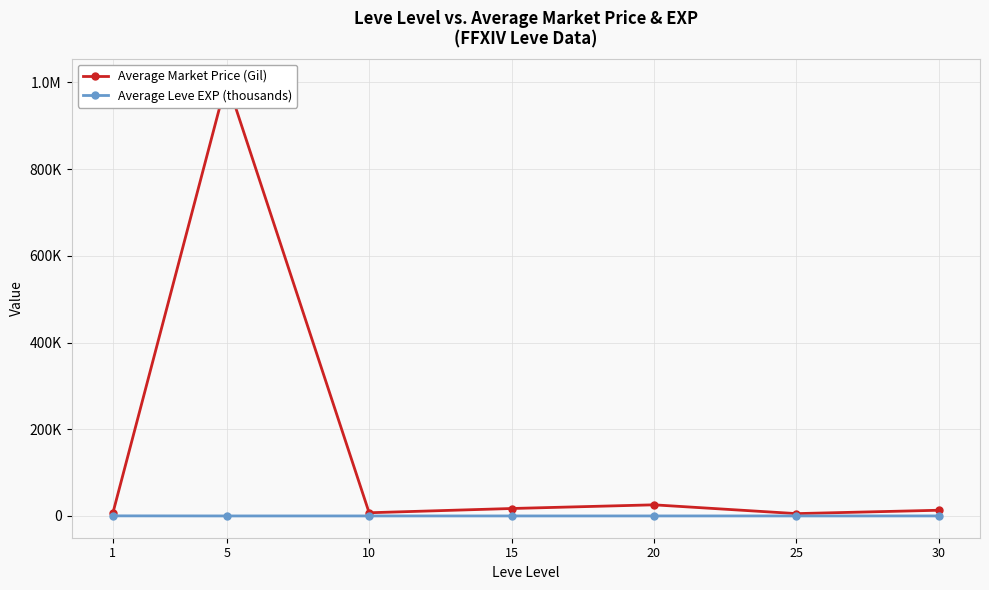

Where is Average Market Price (Gil) nearest to the value 504901?

20